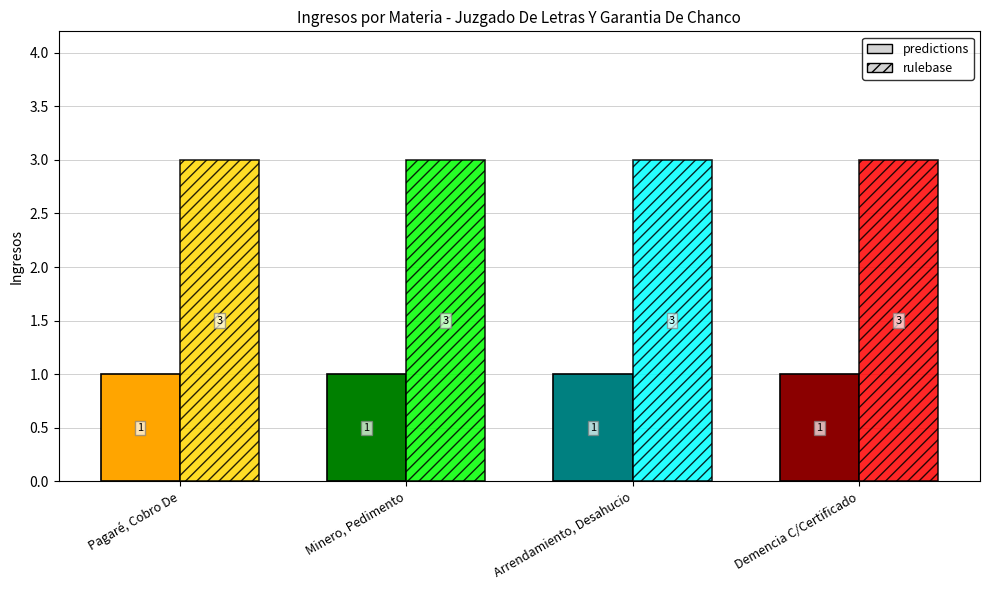

Is the value of rulebase at Minero, Pedimento greater than the value of predictions at Arrendamiento, Desahucio?

Yes